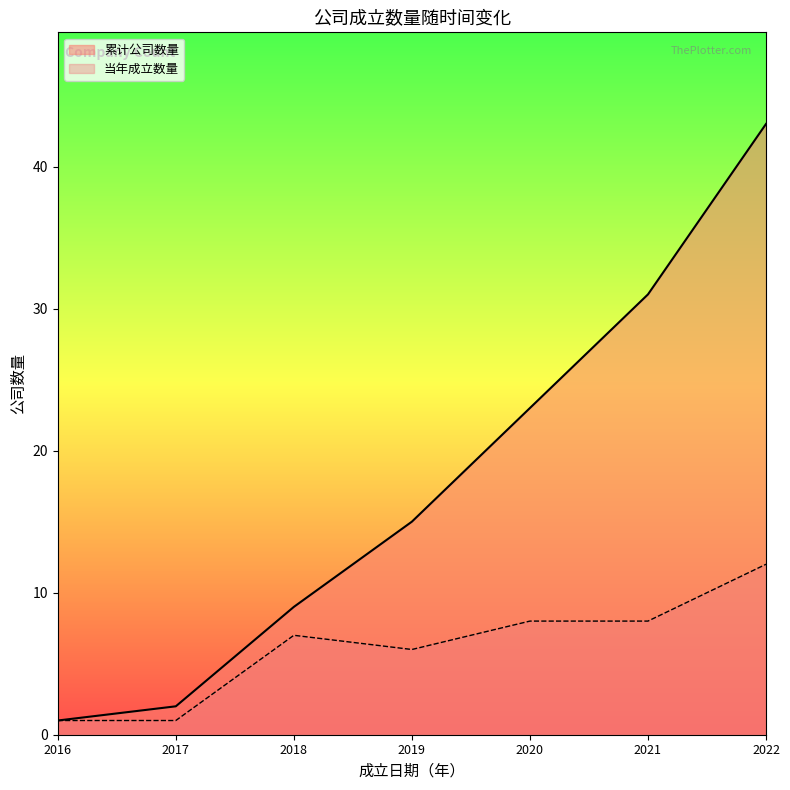

List the labels in order of 当年成立数量_line value, smallest first.

2016, 2017, 2019, 2018, 2020, 2021, 2022